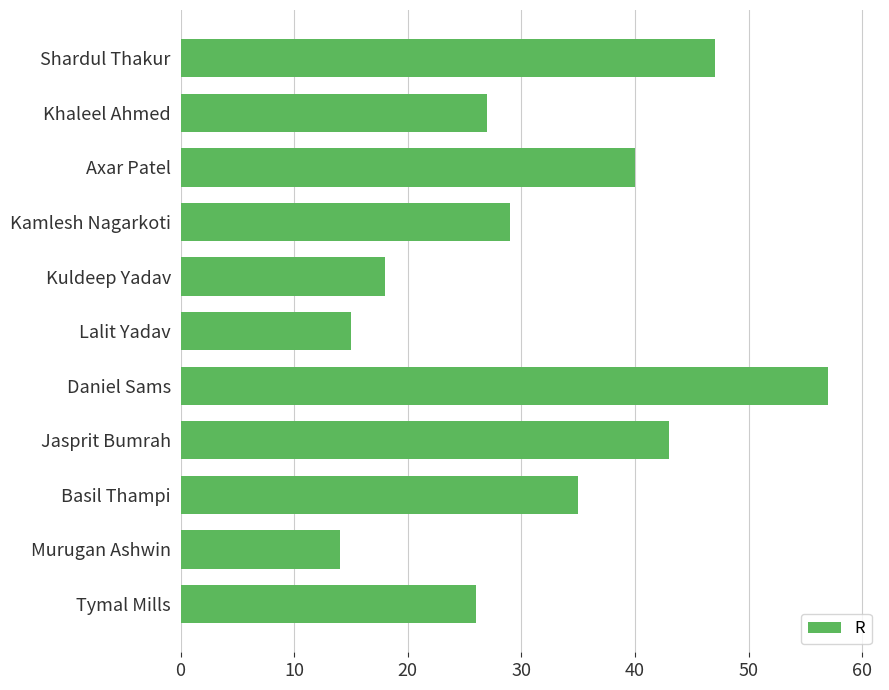

Reading top to bottom, what are all the values shown in this chart?

Shardul Thakur=47	Khaleel Ahmed=27	Axar Patel=40	Kamlesh Nagarkoti=29	Kuldeep Yadav=18	Lalit Yadav=15	Daniel Sams=57	Jasprit Bumrah=43	Basil Thampi=35	Murugan Ashwin=14	Tymal Mills=26